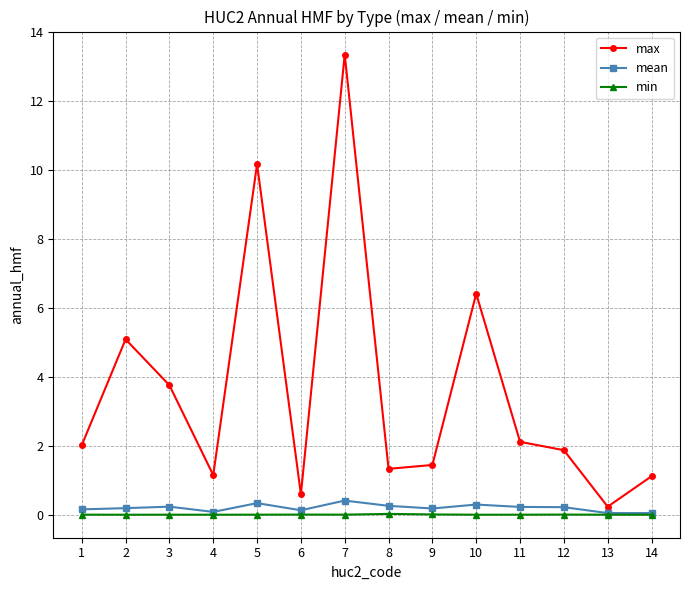

What are all the series names shown in the legend?

max, mean, min